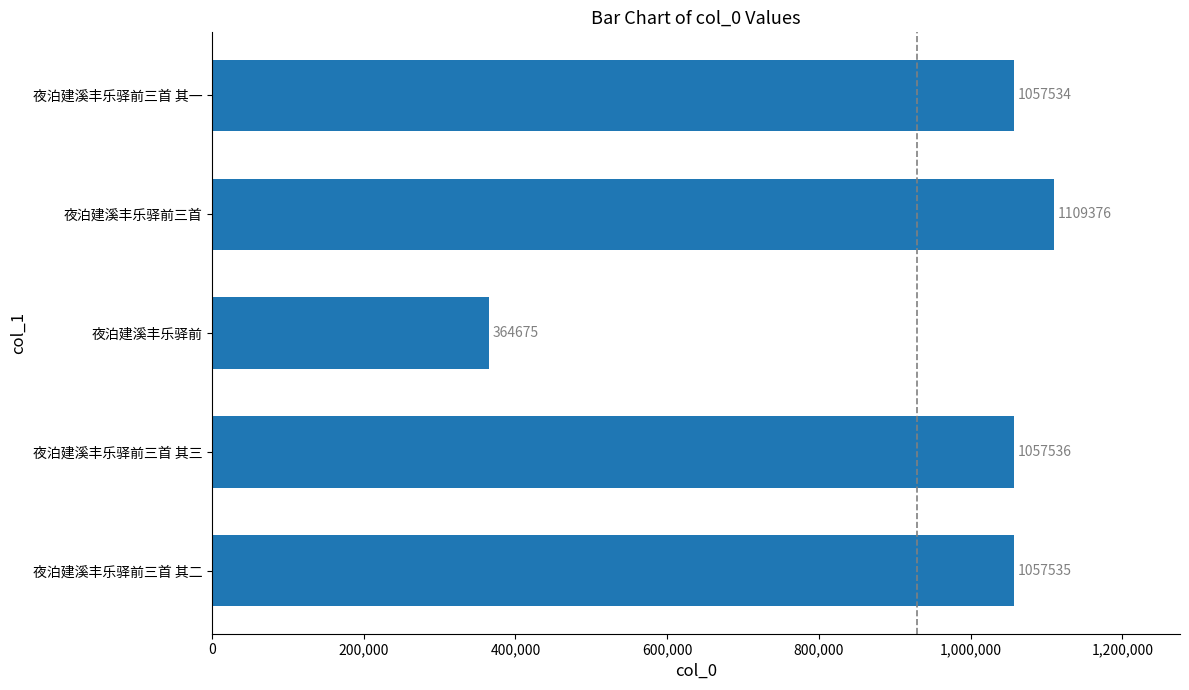

Approximately how many times larger is the value at 夜泊建溪丰乐驿前三首 其三 compared to 夜泊建溪丰乐驿前三首?

1.0